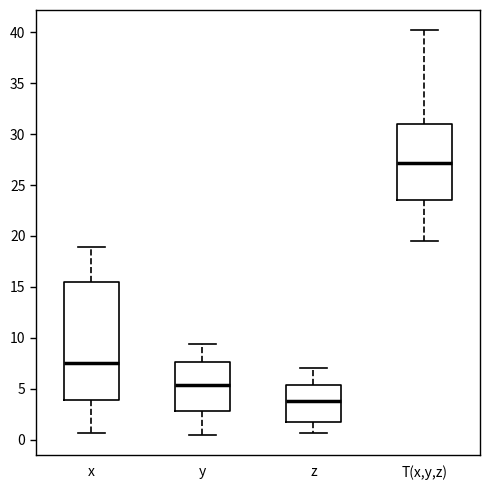

Which box has the lowest median line?

z